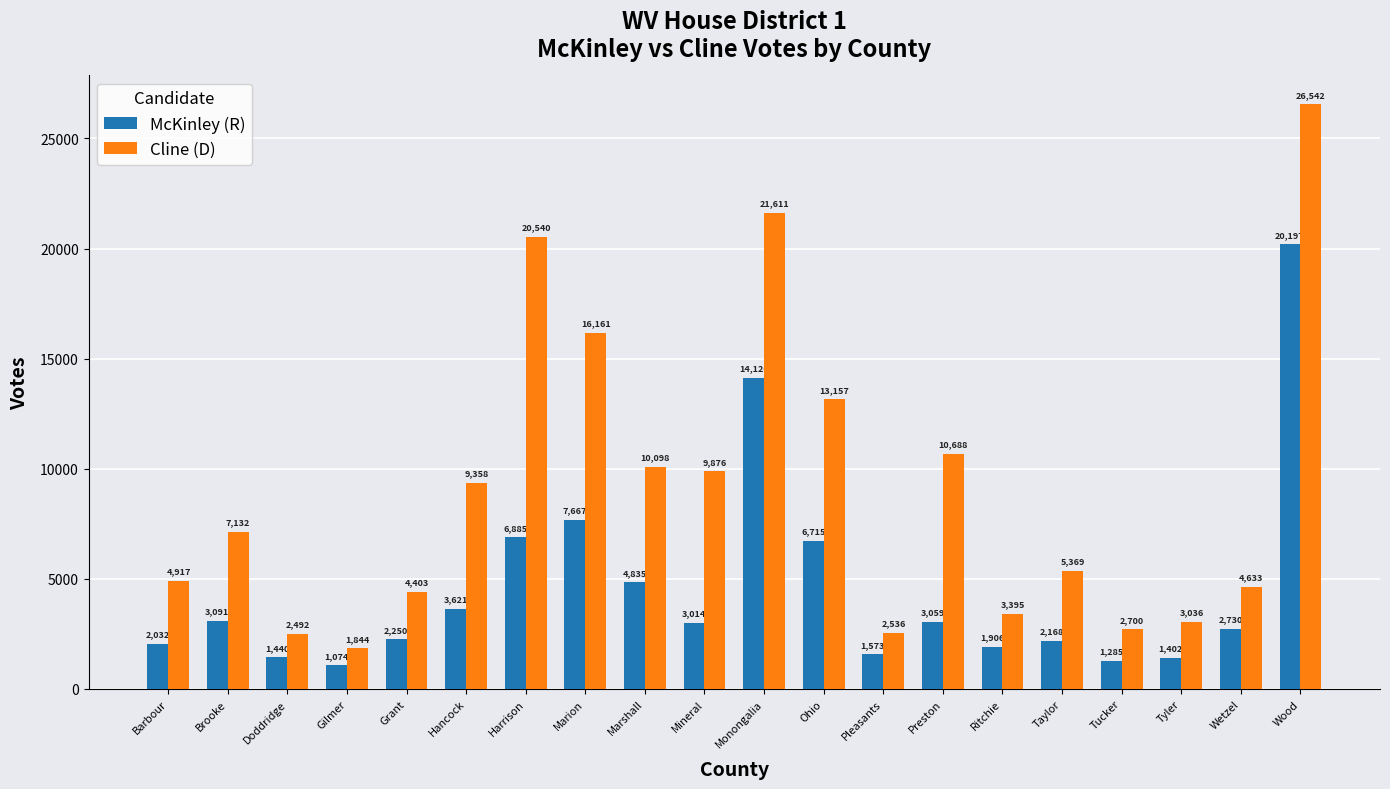

List the labels in order of Cline (D) value, largest first.

Wood, Monongalia, Harrison, Marion, Ohio, Preston, Marshall, Mineral, Hancock, Brooke, Taylor, Barbour, Wetzel, Grant, Ritchie, Tyler, Tucker, Pleasants, Doddridge, Gilmer